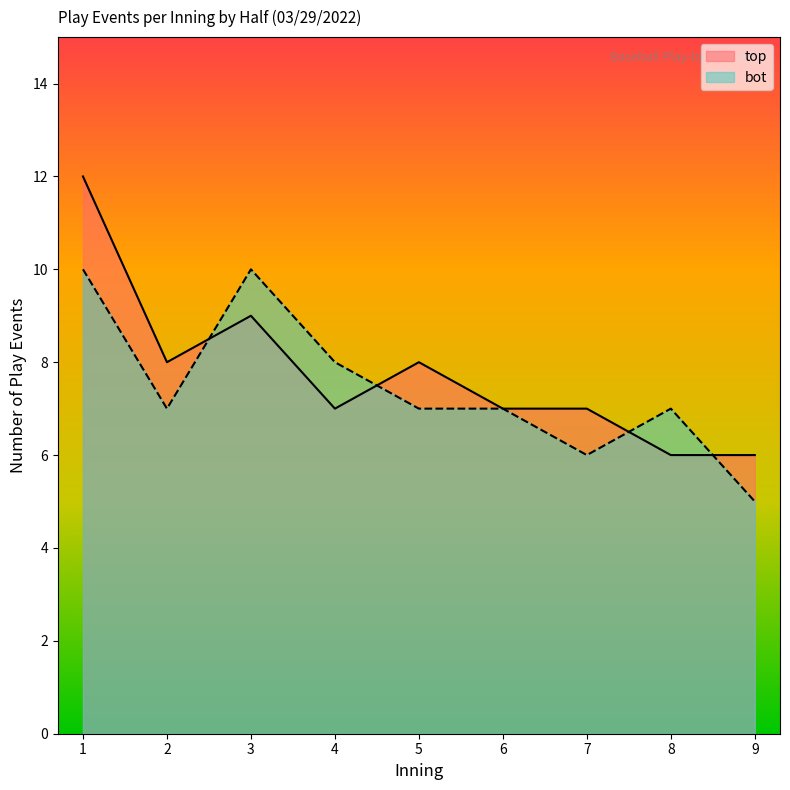

At which category is the sum across all series the highest?

1